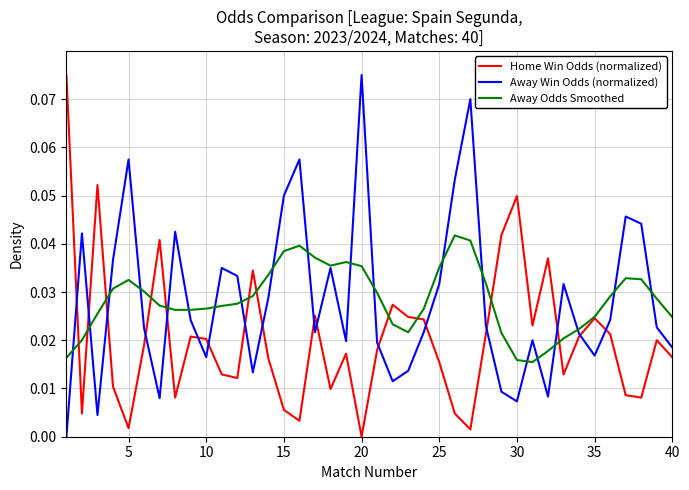

Count the number of categories in the chart.

40